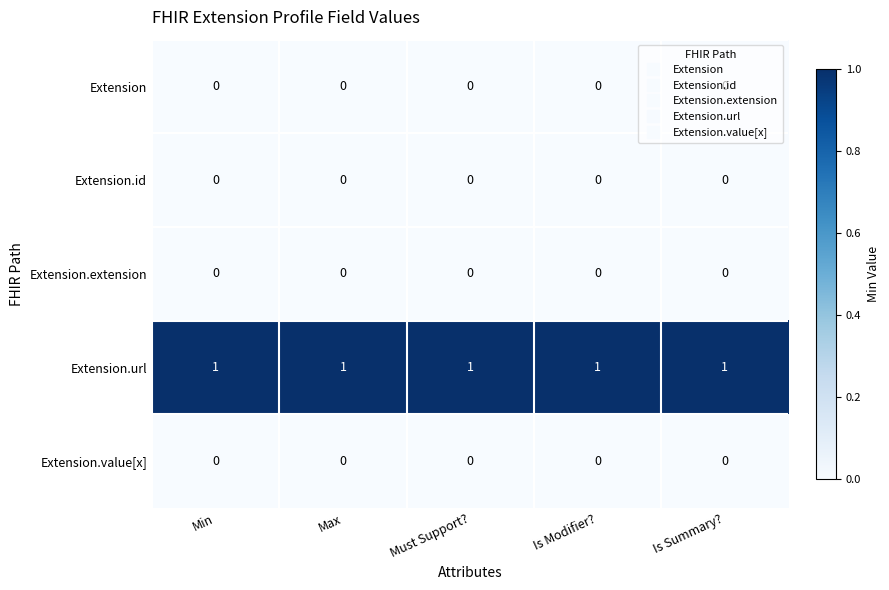

The Extension series shows 0 at Must Support?. True or false?

True